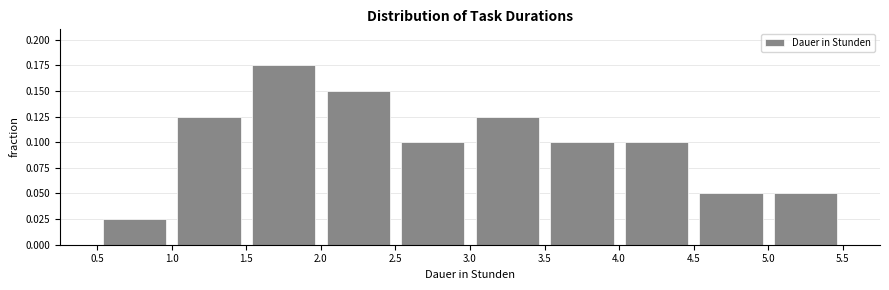

How tall is the bar that spans 5.0 to 5.5 on the x-axis? The values are not printed on the chart, so give them approximately, as read against the axis.

0.050